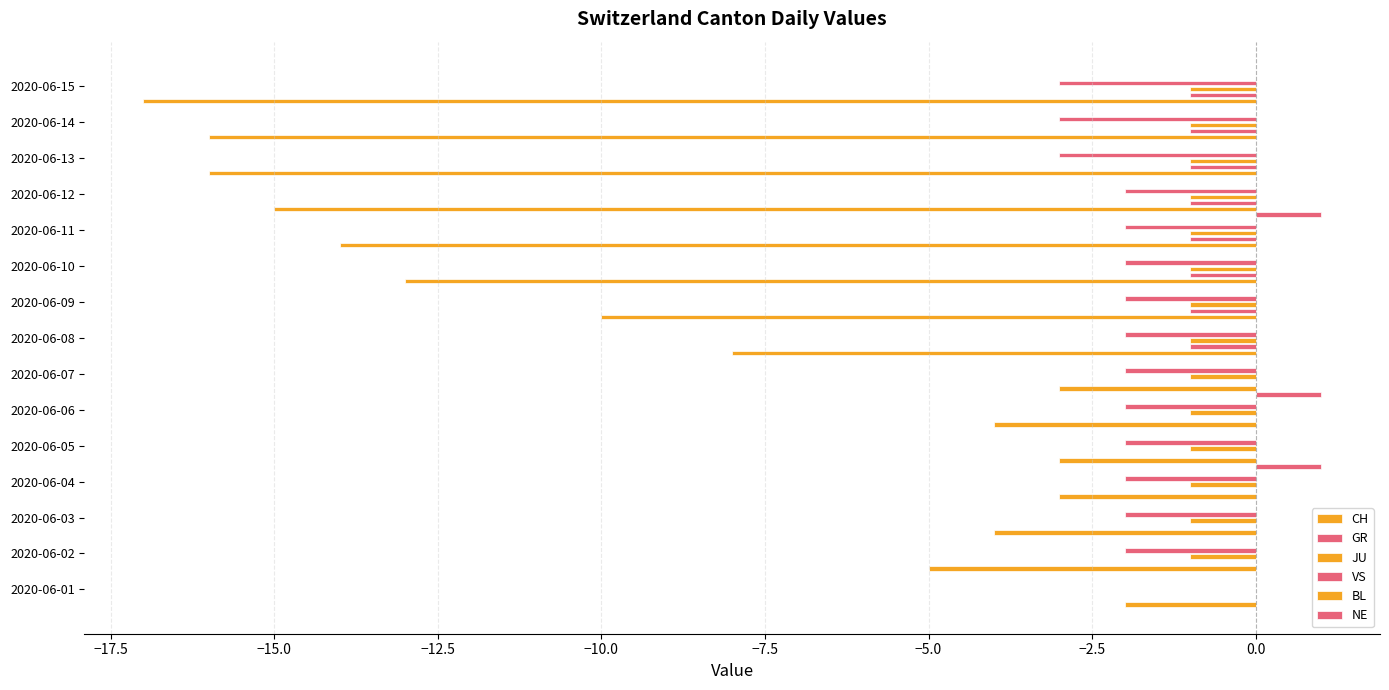

How many groups of bars are there?

15